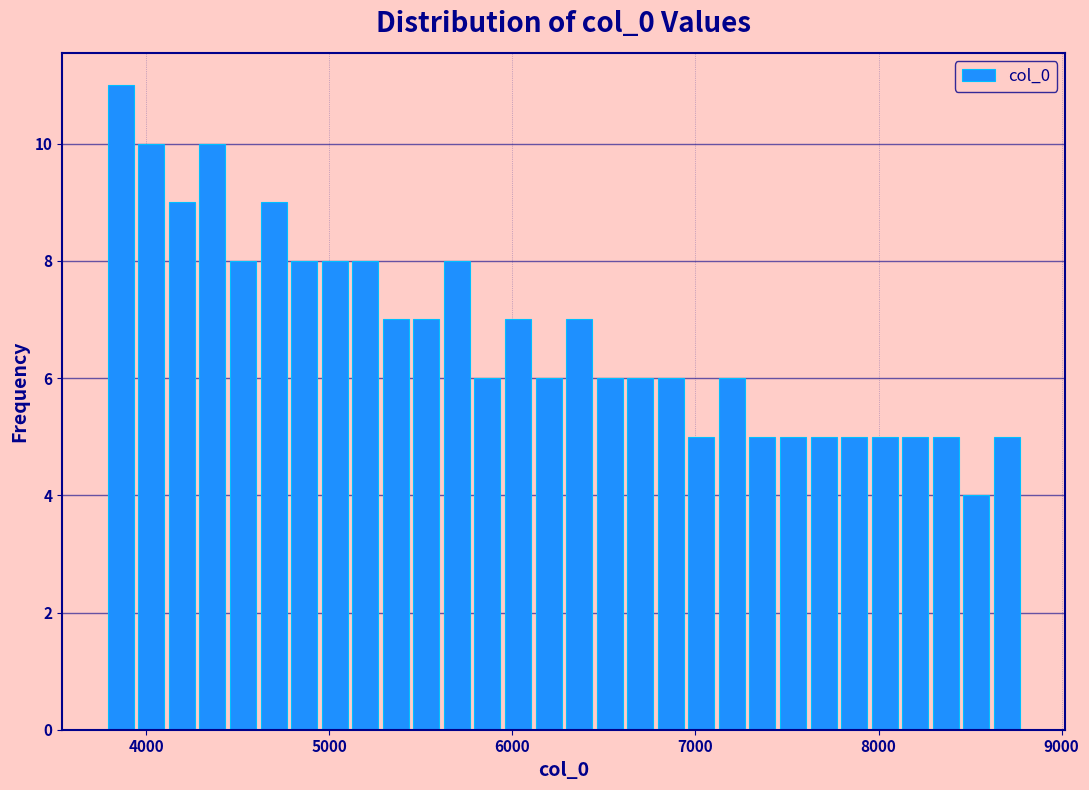

Around what value on the x-axis is the tallest bar? Give the approximate position of its centre, as read against the axis.

3900